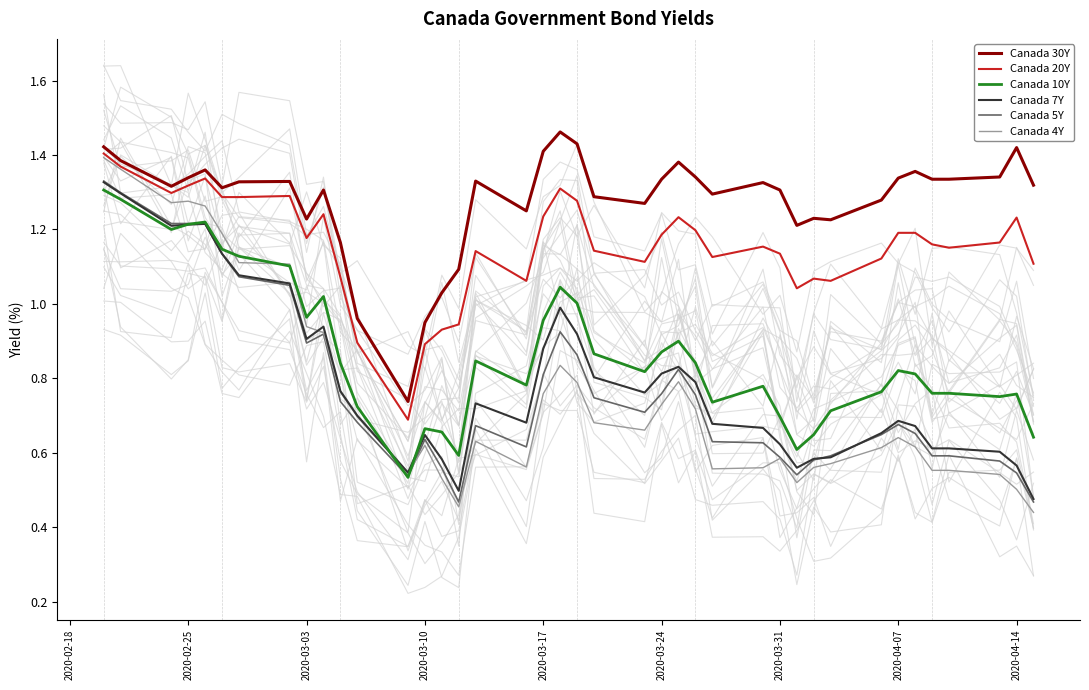

What is the greatest value displayed?

1.5